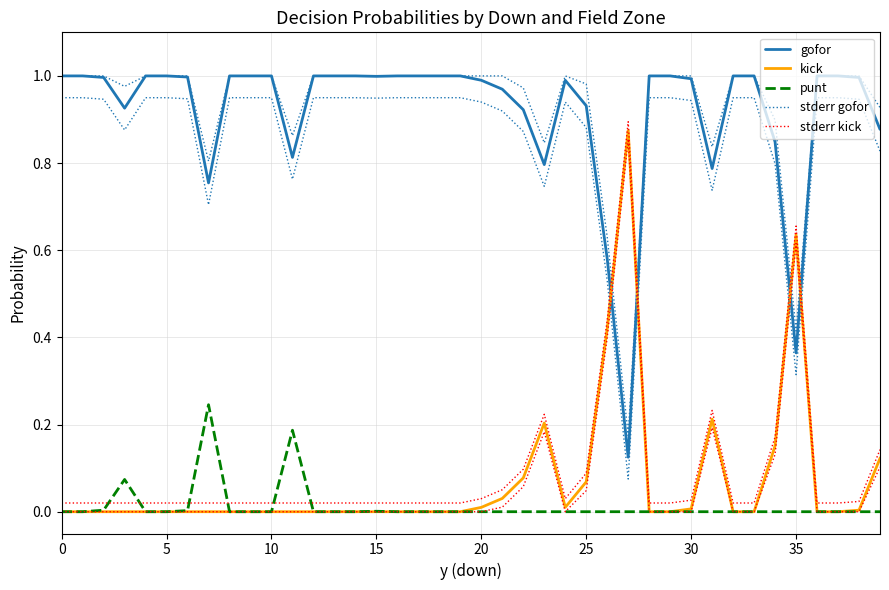

At how many categories does at least one series exceed 0?

40